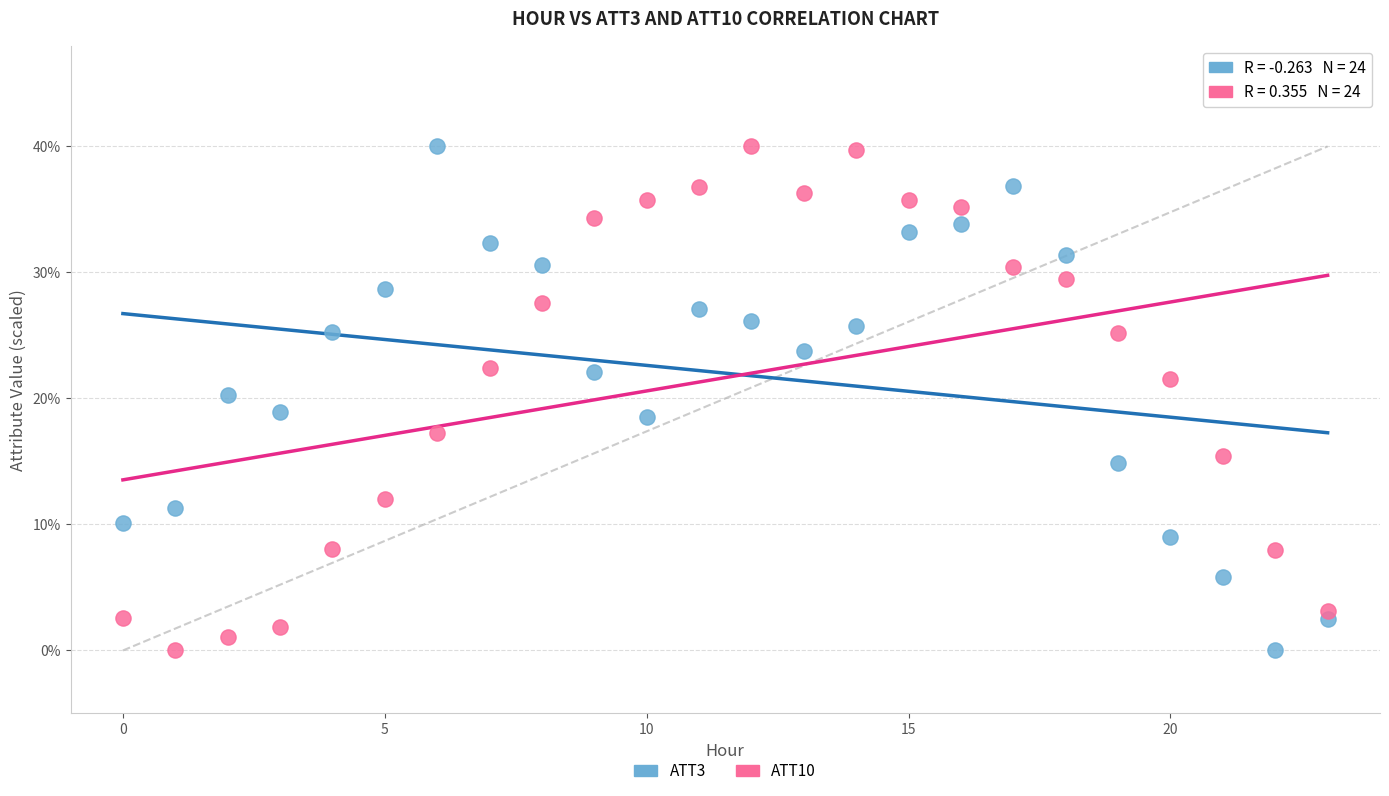

Across all data points, what is the range of Y values (max minus min)?

40.0